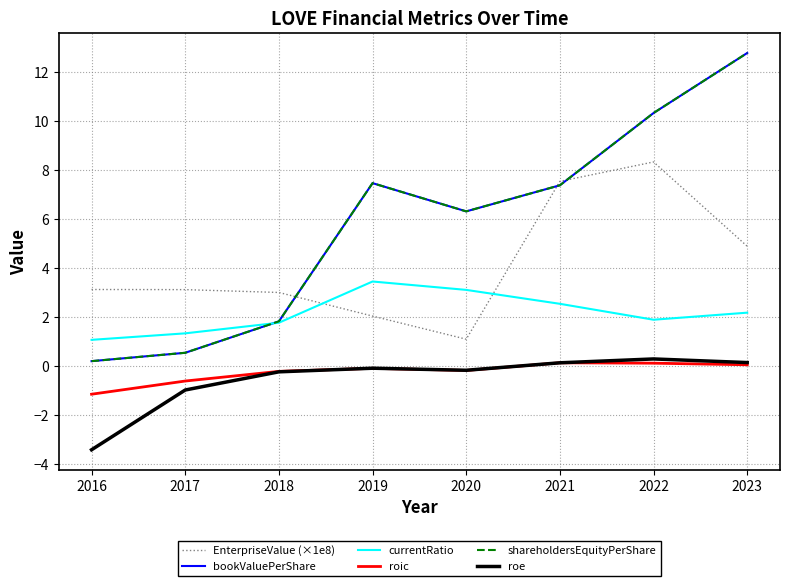

Is this an area chart (filled region under the line)?

No